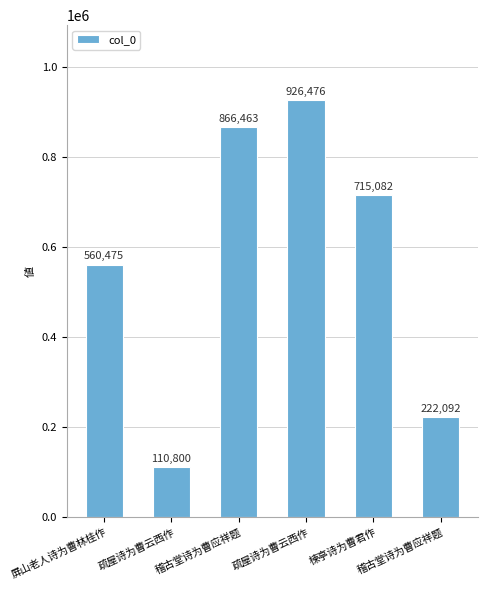

At which label does the data first exceed 715082?

稽古堂诗为曹应祥题